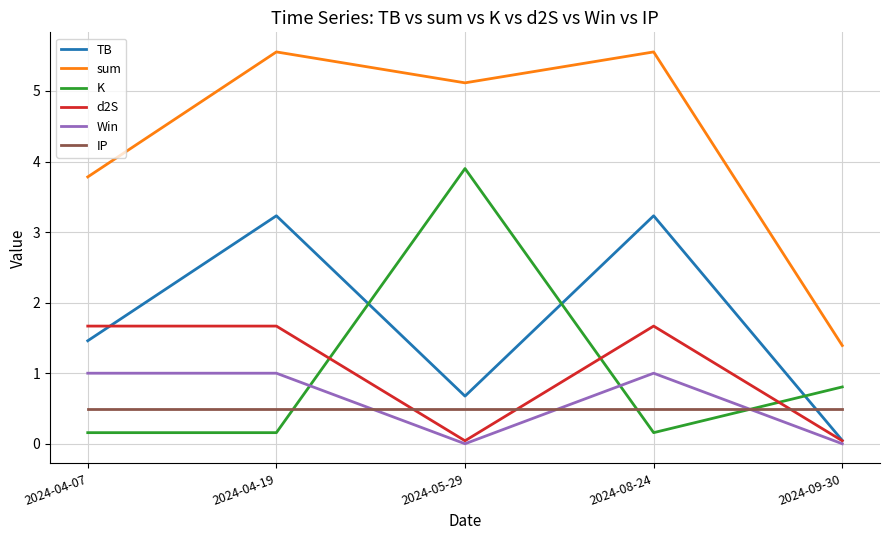

True or false: d2S and sum intersect in this chart.

False